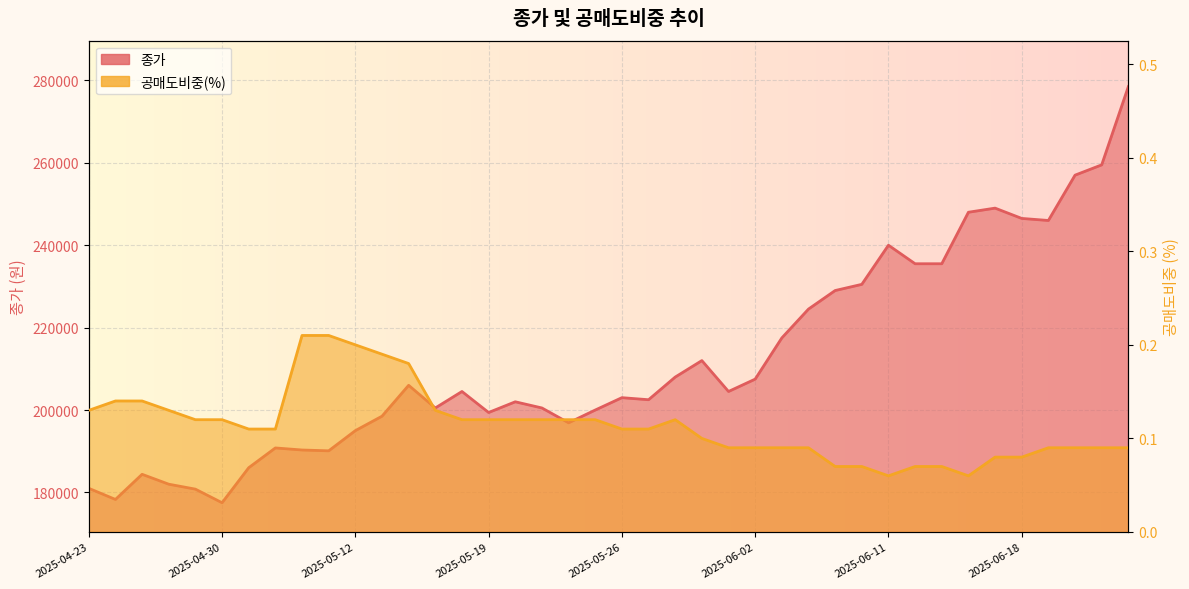

At 2025-06-23, list the series in order from largest to smallest.

종가, 공매도비중(%)